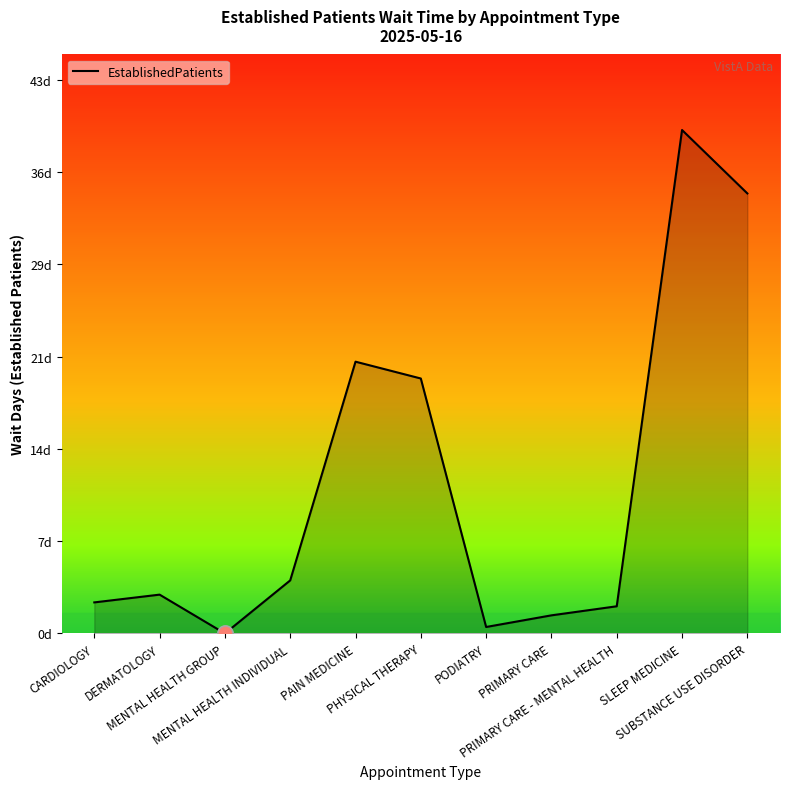

Between SLEEP MEDICINE and MENTAL HEALTH GROUP, which is larger?

SLEEP MEDICINE